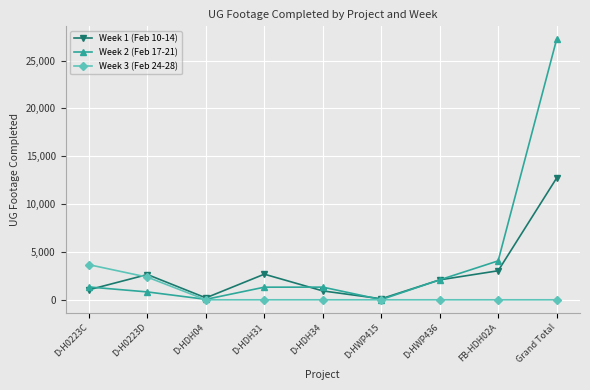

At how many categories does at least one series exceed 15053?

1